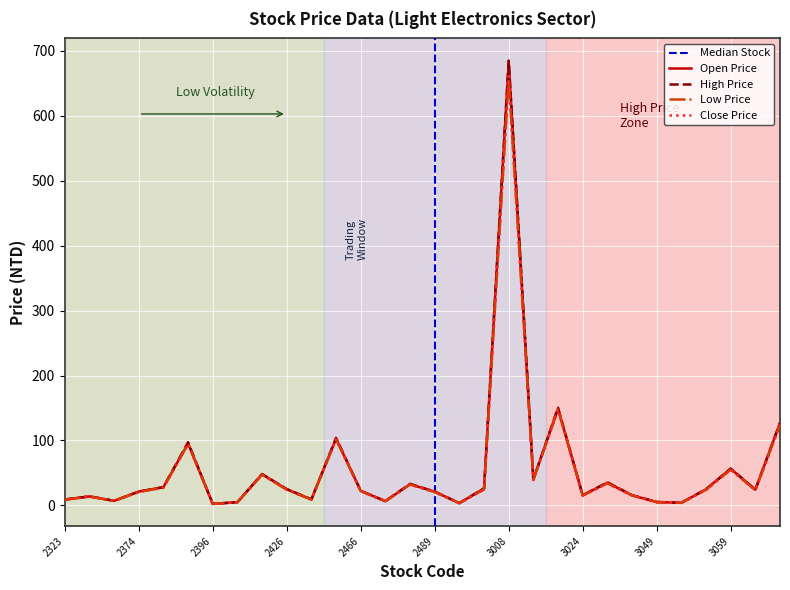

Reading left to right, what are all the values shown in this chart?

Open Price: 2323=9.0	2340=13.9	2349=7.0	2374=21.3	2384=28.1	2393=95.4	2396=2.4	2406=5.0	2409=48.0	2426=25.0	2438=9.3	2448=103.0	2466=22.4	2475=6.6	2486=32.6	2489=21.2	2491=3.5	2499=26.1	3008=682.0	3009=40.1	3019=149.0	3024=15.5	3031=35.0	3038=15.7	3049=5.2	3050=4.0	3051=24.9	3059=56.5	3061=24.2	3356=127.0
High Price: 2323=9.0	2340=14.0	2349=7.0	2374=21.3	2384=28.1	2393=97.4	2396=2.4	2406=5.0	2409=48.3	2426=25.1	2438=9.3	2448=104.0	2466=22.4	2475=6.6	2486=33.2	2489=21.2	2491=3.5	2499=26.1	3008=685.0	3009=40.1	3019=150.5	3024=15.6	3031=35.6	3038=15.7	3049=5.3	3050=4.0	3051=24.9	3059=56.7	3061=24.3	3356=127.0
Low Price: 2323=8.8	2340=13.6	2349=7.0	2374=20.8	2384=27.4	2393=94.7	2396=2.3	2406=4.9	2409=47.2	2426=24.2	2438=9.0	2448=101.5	2466=22.1	2475=6.5	2486=32.2	2489=20.6	2491=3.5	2499=24.5	3008=656.0	3009=39.2	3019=148.0	3024=15.2	3031=33.9	3038=15.5	3049=5.0	3050=3.9	3051=24.0	3059=55.0	3061=23.5	3356=124.5
Close Price: 2323=8.9	2340=13.6	2349=7.0	2374=20.8	2384=27.4	2393=94.9	2396=2.3	2406=4.9	2409=47.4	2426=24.2	2438=9.0	2448=102.0	2466=22.2	2475=6.5	2486=32.2	2489=20.6	2491=3.5	2499=24.5	3008=661.0	3009=39.2	3019=148.0	3024=15.2	3031=33.9	3038=15.5	3049=5.1	3050=3.9	3051=24.0	3059=55.0	3061=23.5	3356=124.5